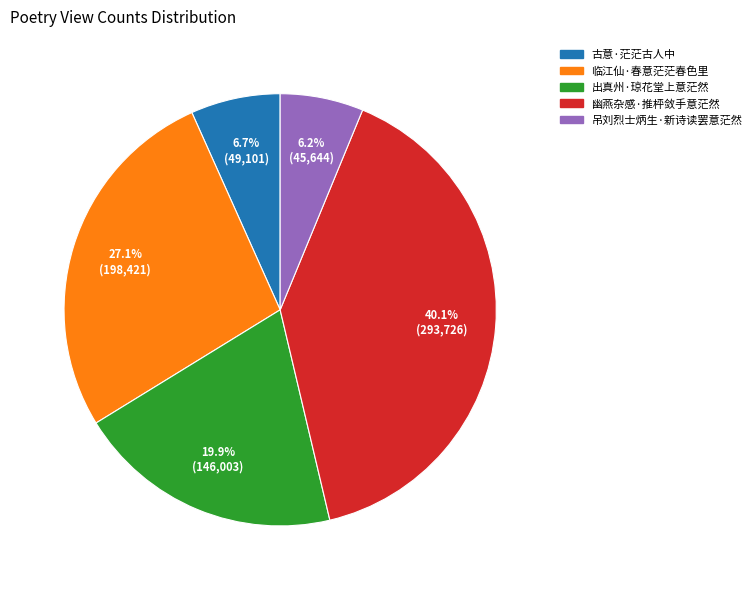

To the nearest percent, what is the difference between the largest and smallest slice percentages?

34%